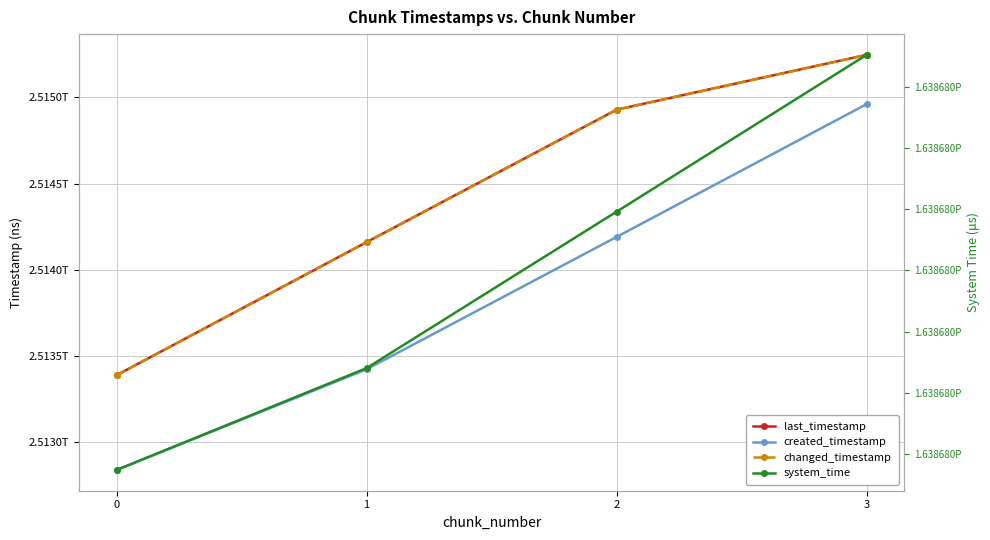

Which series has the largest total across all categories?

system_time